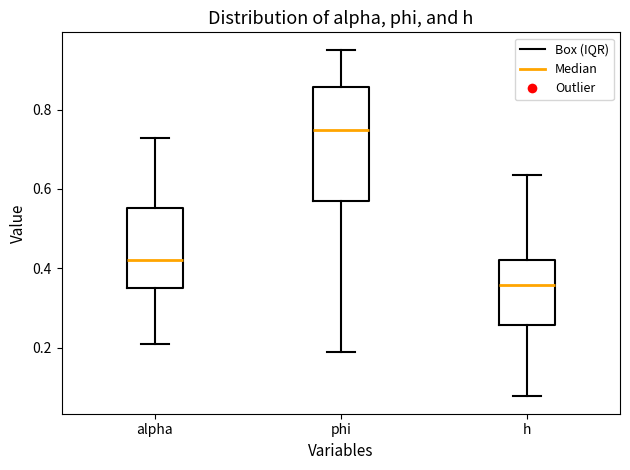

Where does the median line of the box for alpha sit on the y-axis? The values are not printed on the chart, so give them approximately, as read against the axis.

0.42